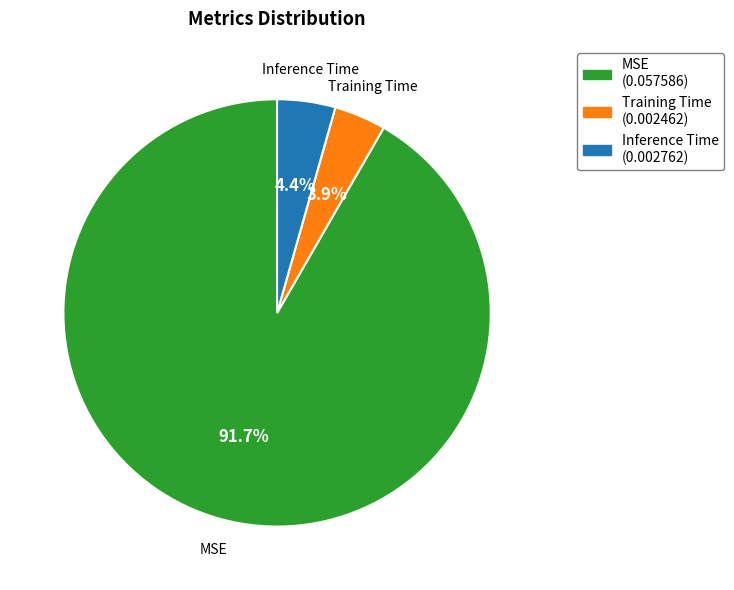

How many segments does this pie chart have?

3